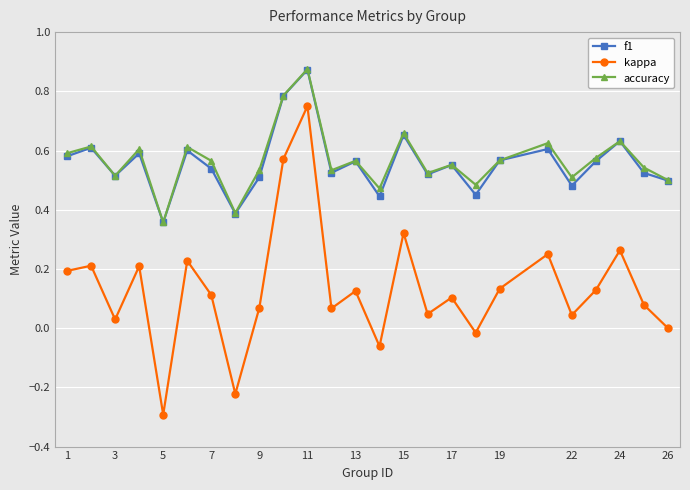

True or false: accuracy has more than 0 points higher than both neighbors.

True